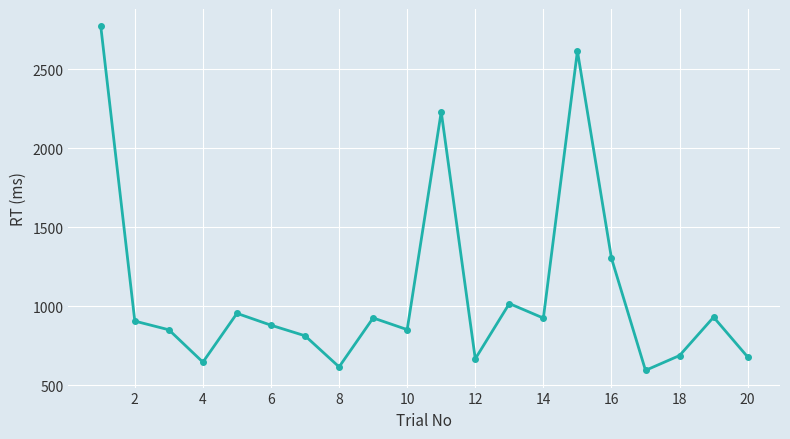

What is the value of the 20th point from the left?

680